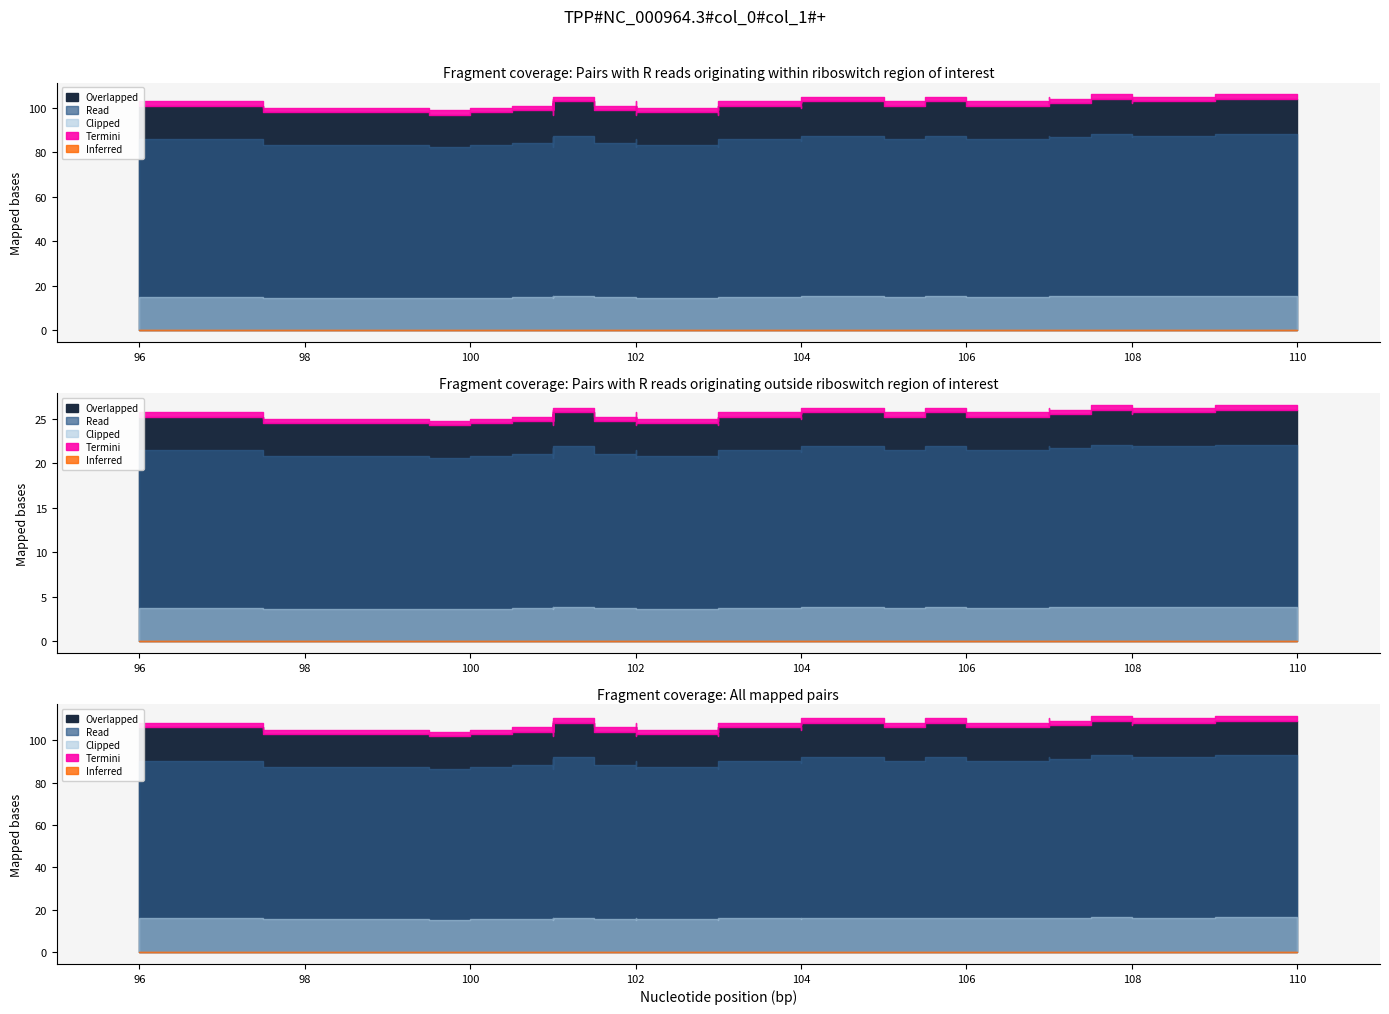

What is the label of the 6th point from the right?

107